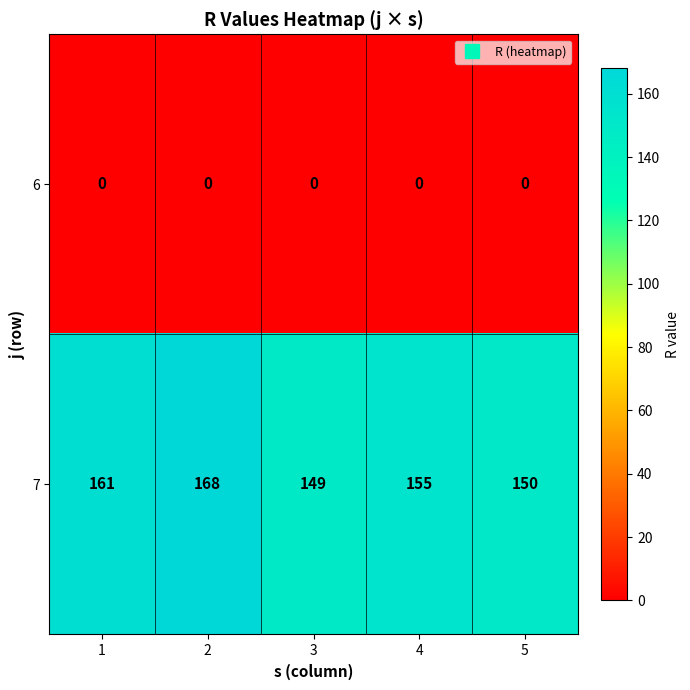

What is the highest value of the 7 series?

168